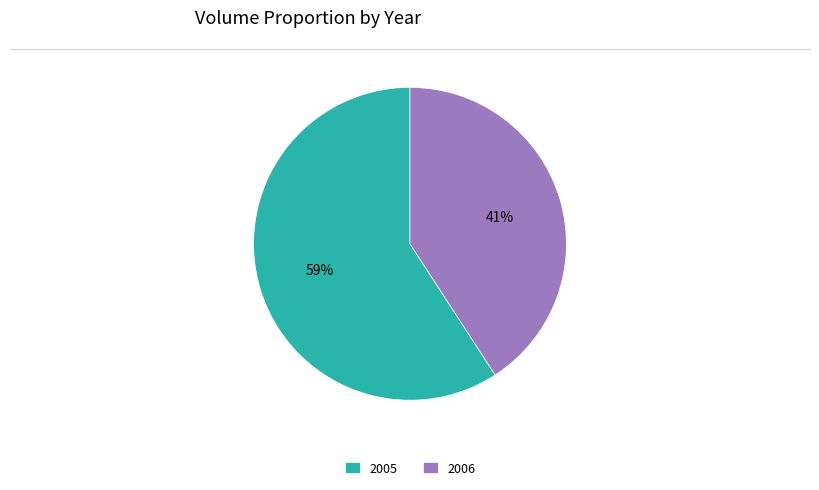

Rank the categories by value from highest to lowest.

2005, 2006